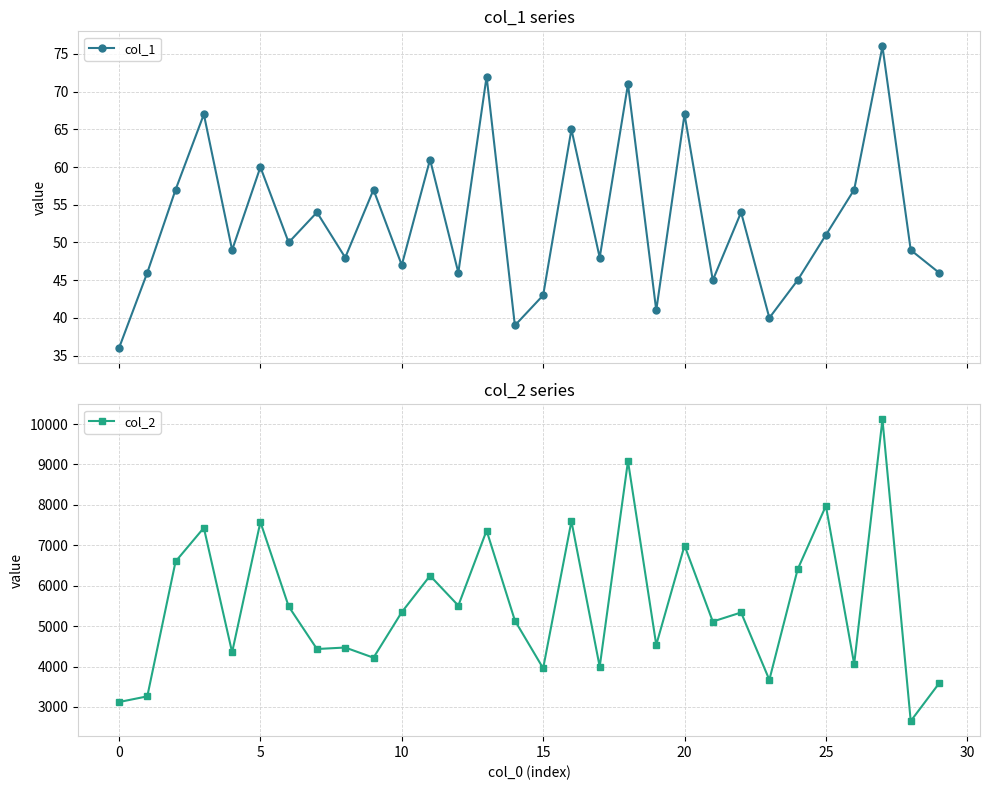

What is the highest value of the col_1 series?

76